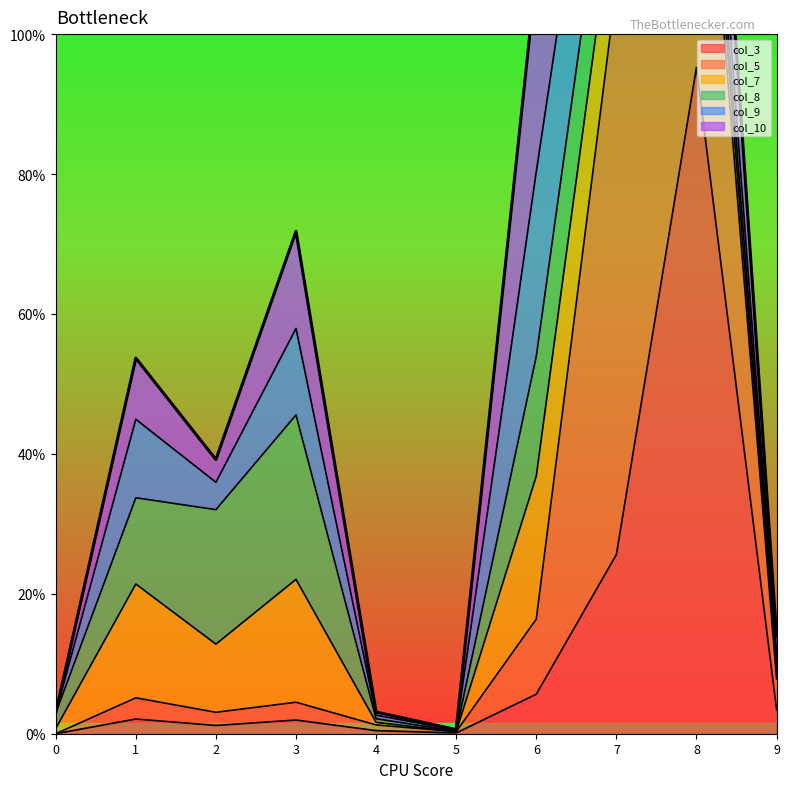

How many times do col_8 and col_9 cross each other?

1